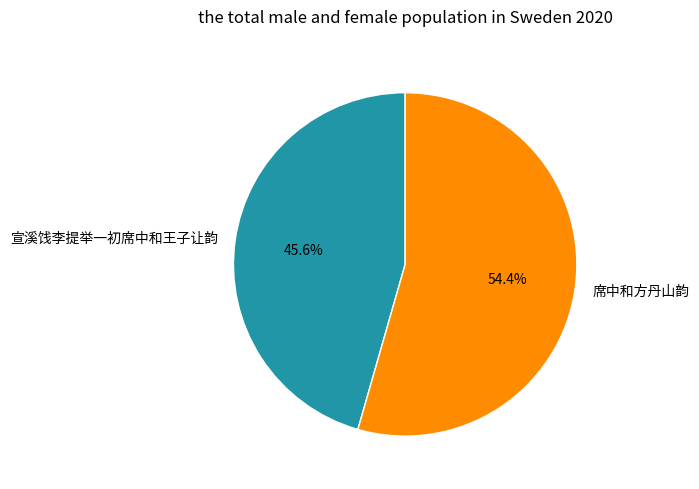

Which slice is the largest?

席中和方丹山韵